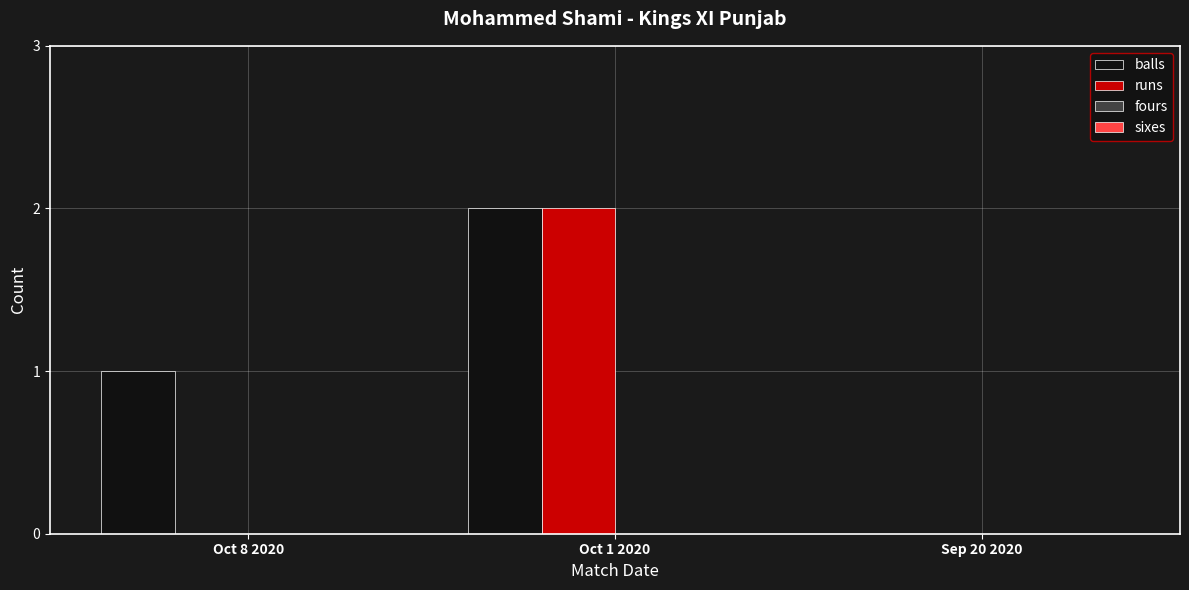

What is the sum of all balls values?

3